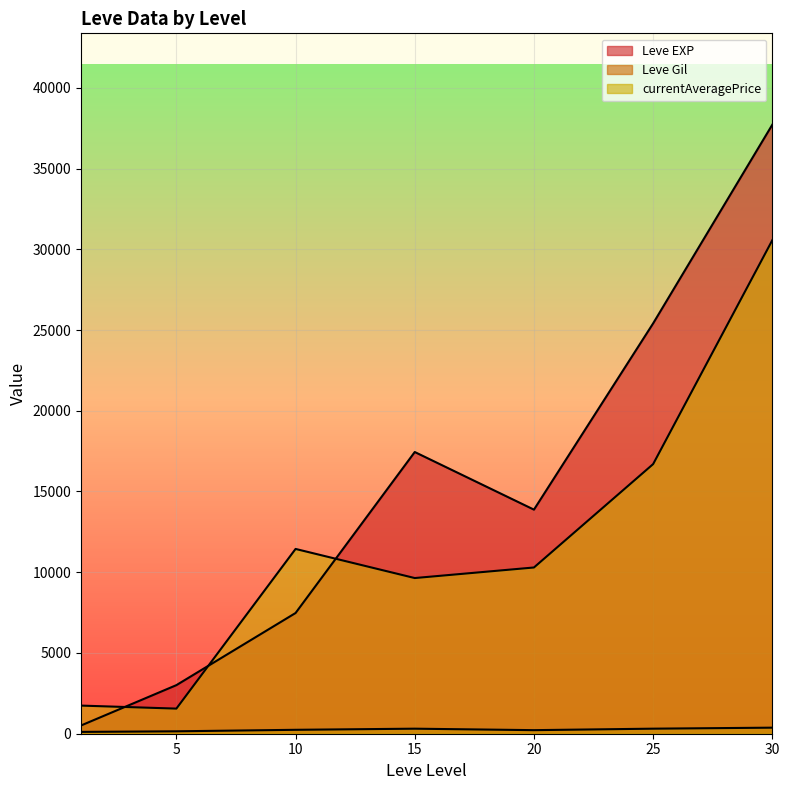

True or false: Leve EXP has a value of 5688 at 25.

False